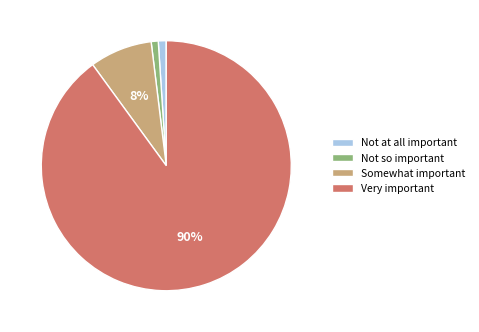

Between Very important and Not at all important, which is larger?

Very important